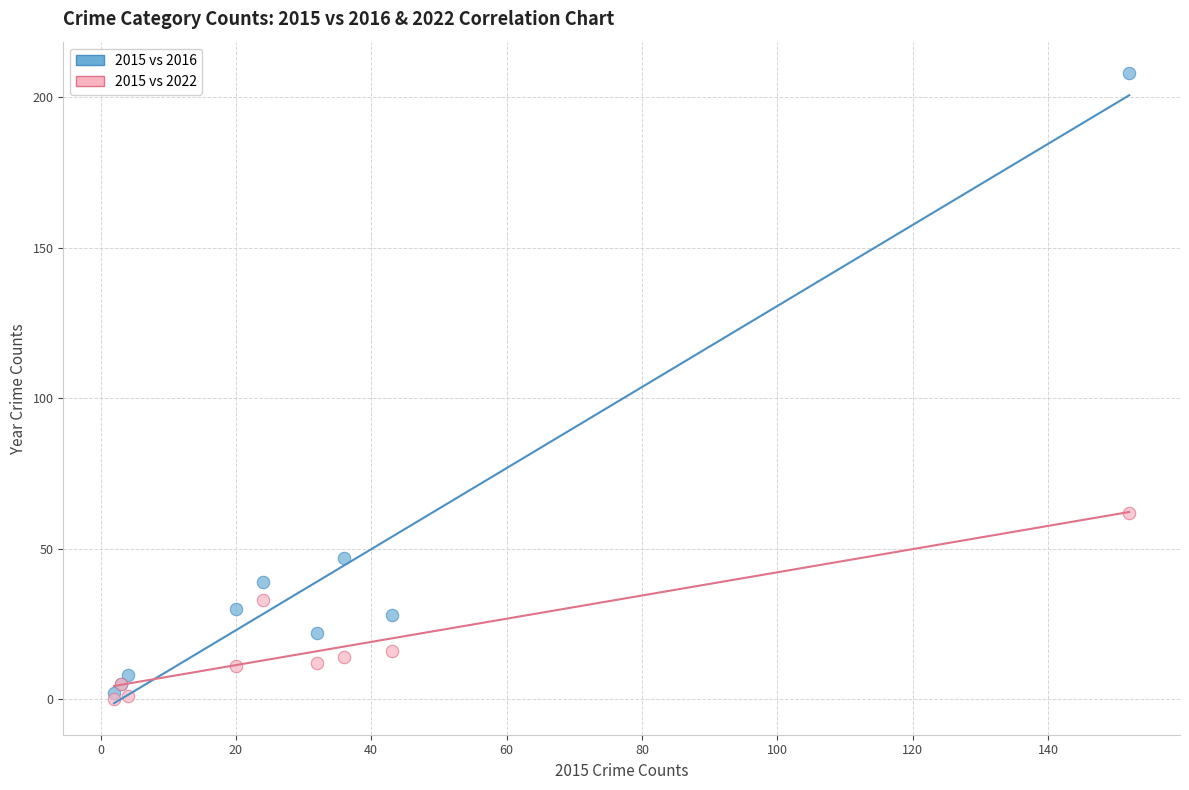

Which series has the widest spread of Y values?

2015 vs 2016